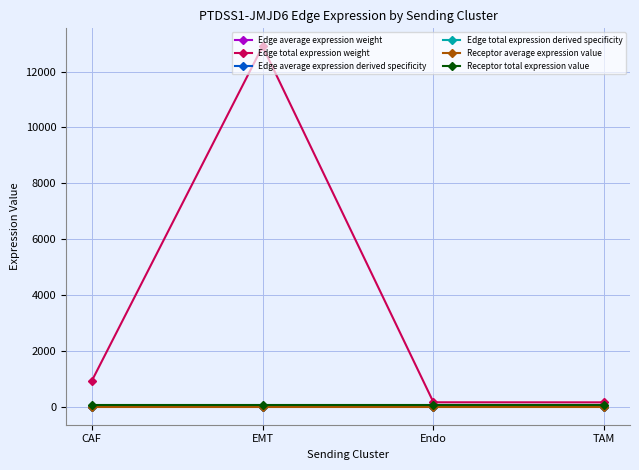

Does the chart have visible grid lines?

Yes